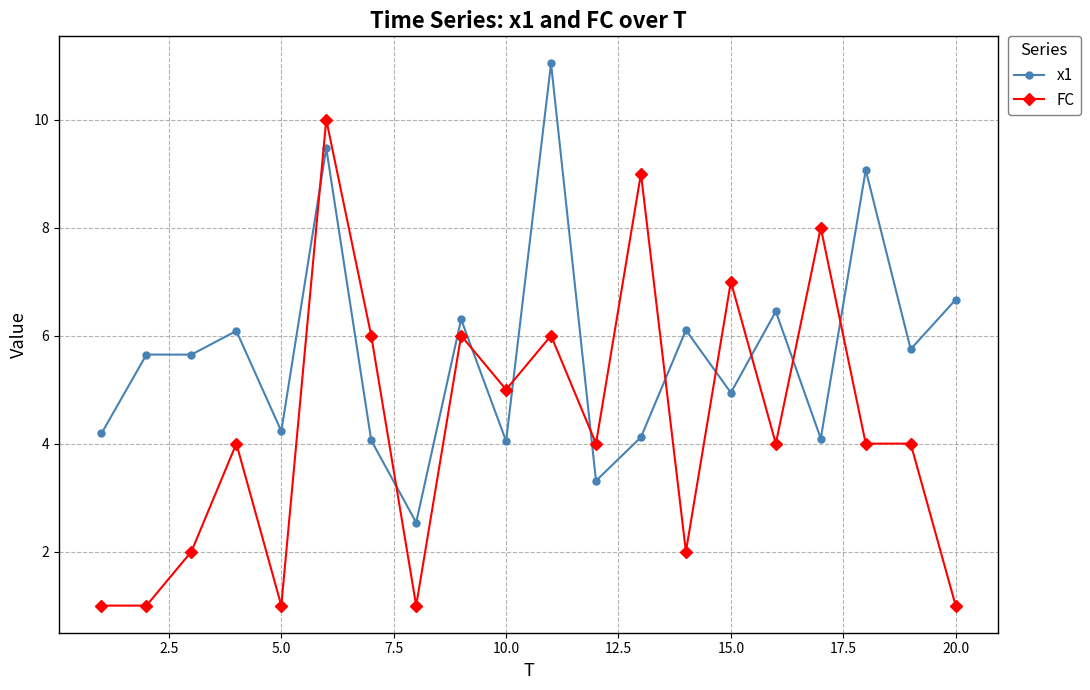

True or false: FC has more than 1 interior local peaks.

True